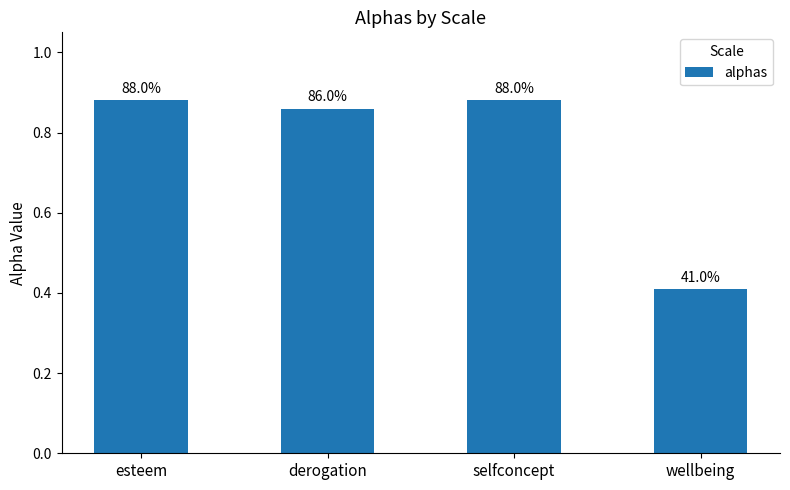

How many bars are there in total?

4